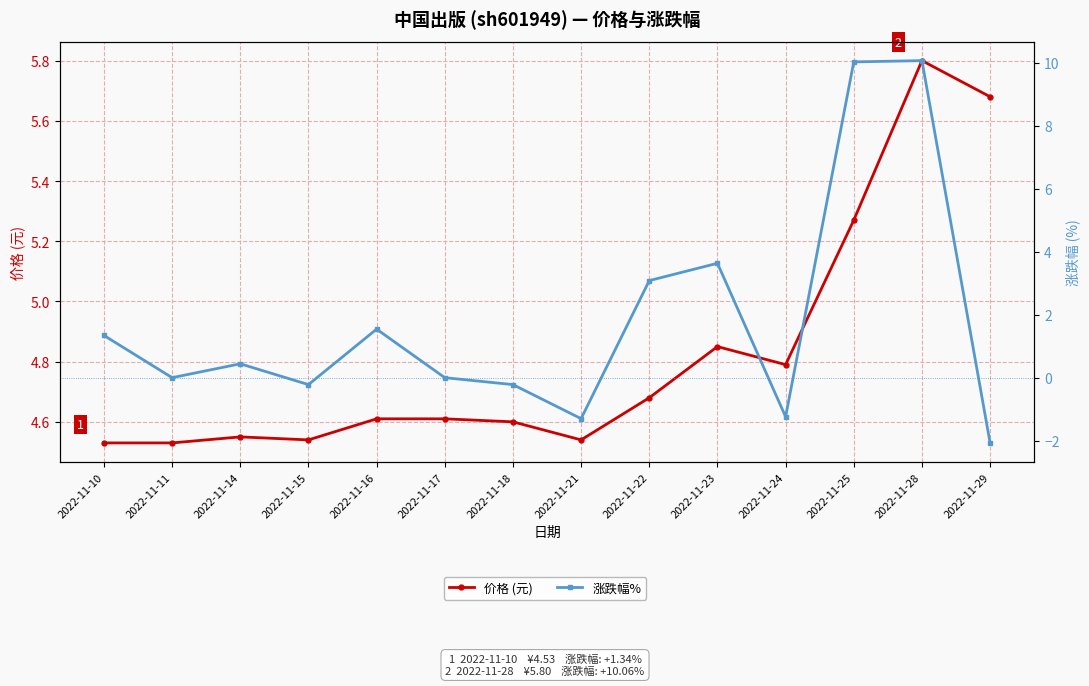

Which has a higher value, 2022-11-14 or 2022-11-18?

2022-11-18